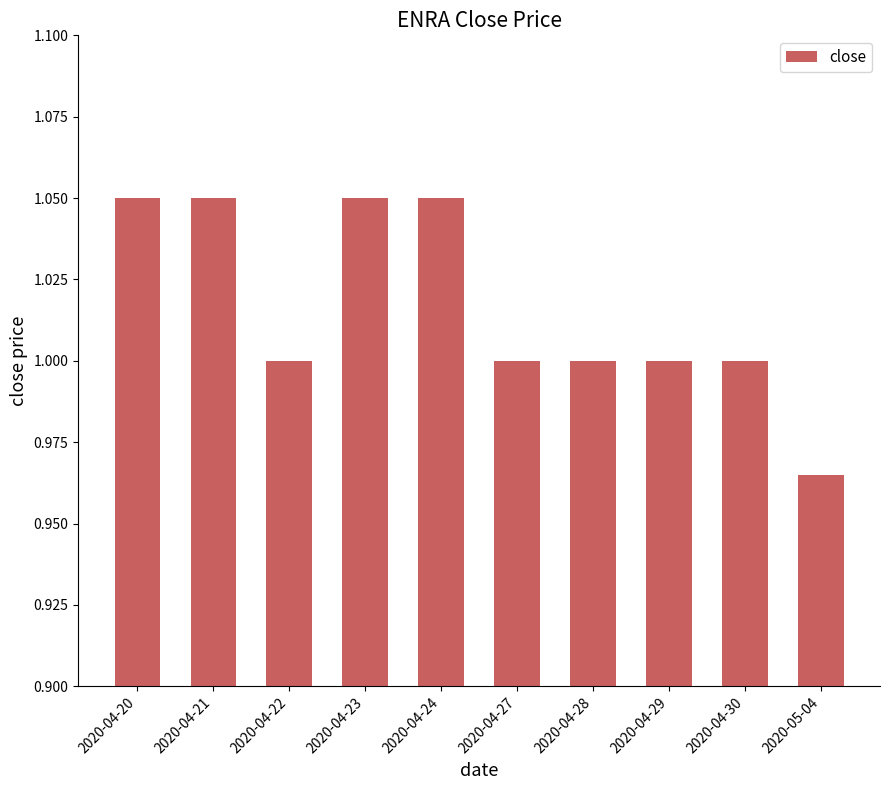

Which category has the lowest value across all series?

2020-05-04